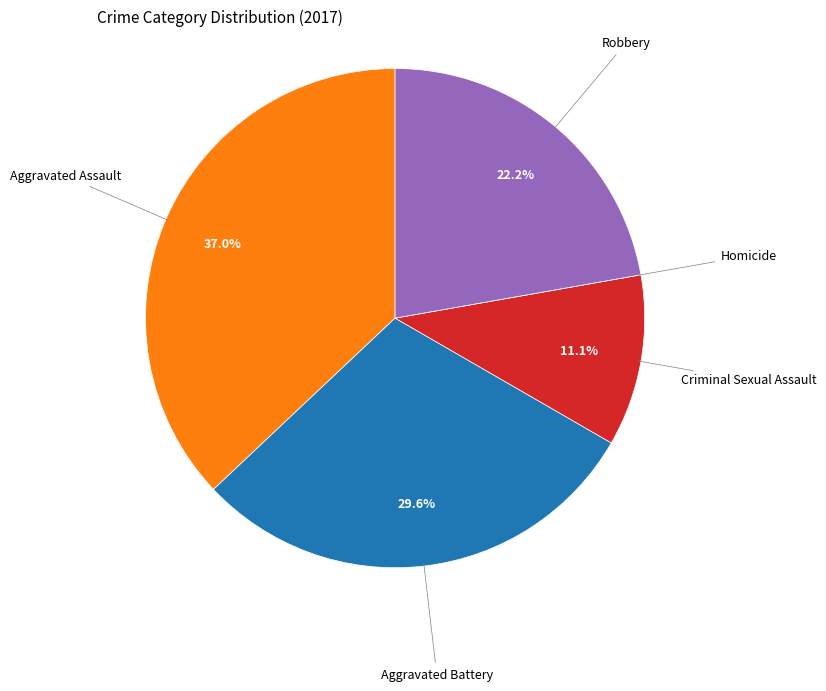

To the nearest percent, what is the combined percentage of Robbery and Criminal Sexual Assault?

33%